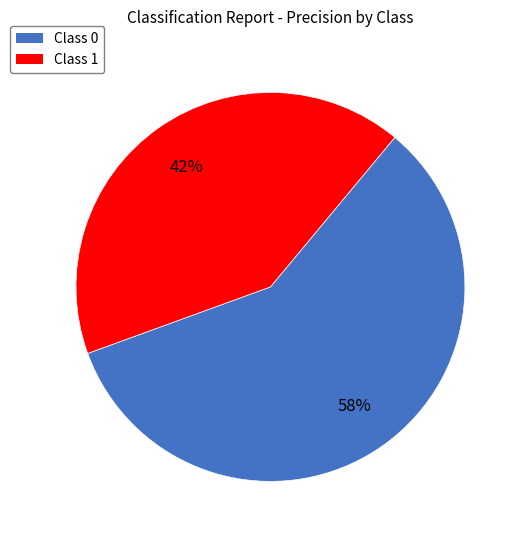

Is there a majority slice in this chart?

Yes